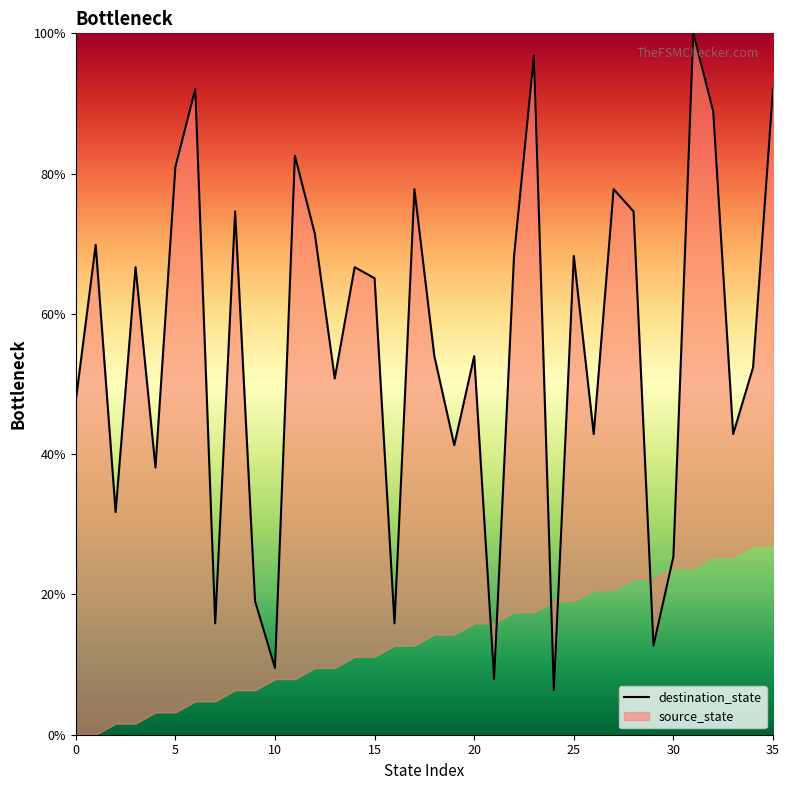

True or false: there are more than 1 points higher than both neighbors.

True